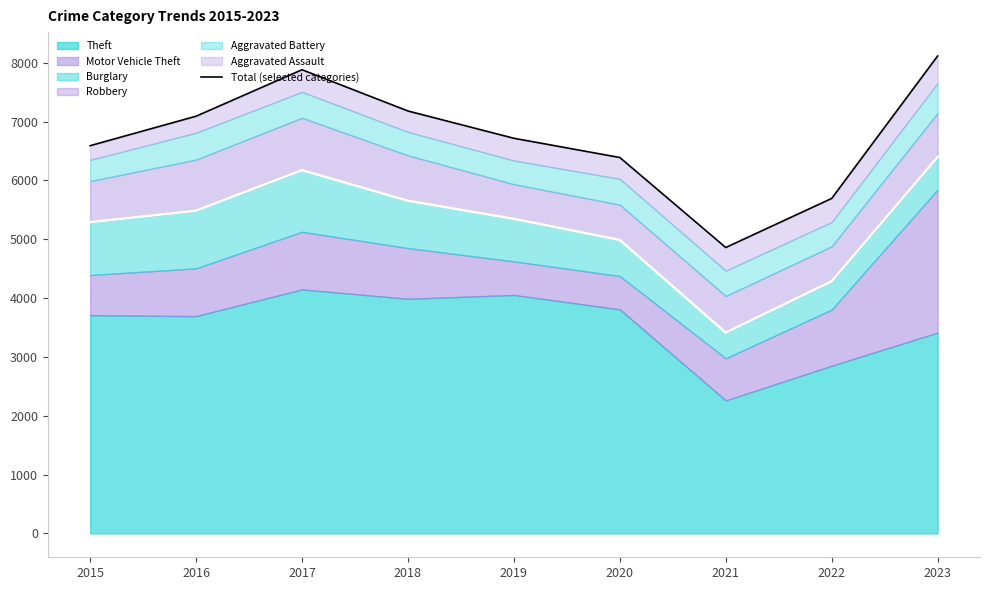

What value does the data have at 2017?

7883